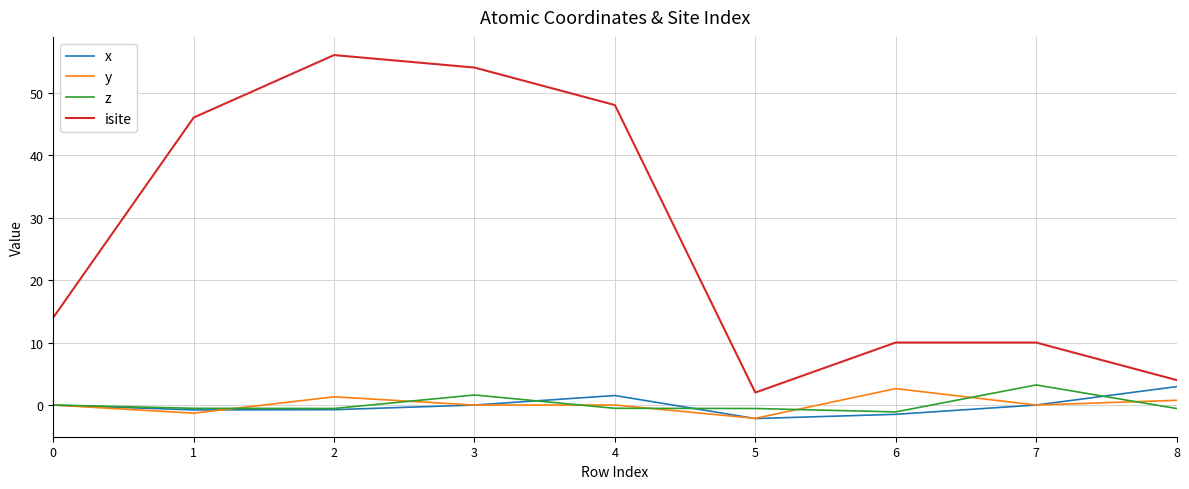

Which series has the largest total across all categories?

isite